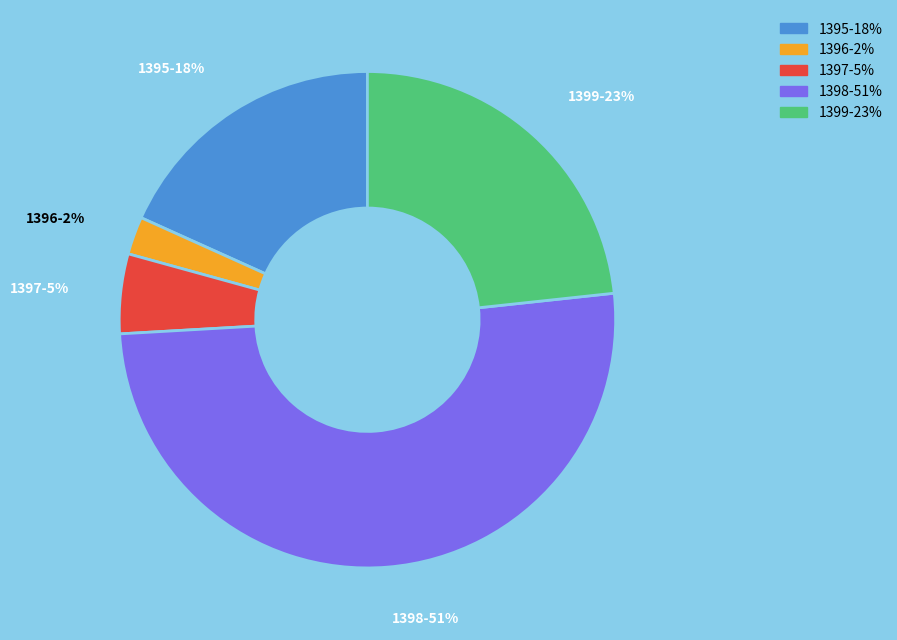

How many slices are in this pie chart?

5